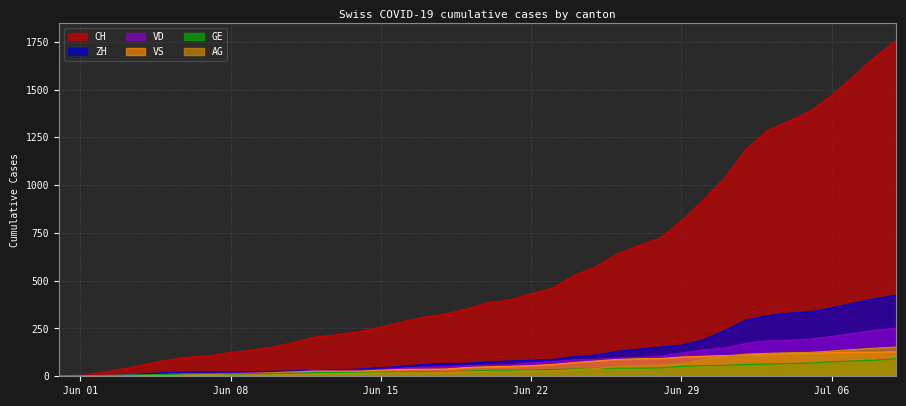

What is the maximum value shown in the chart?

1758